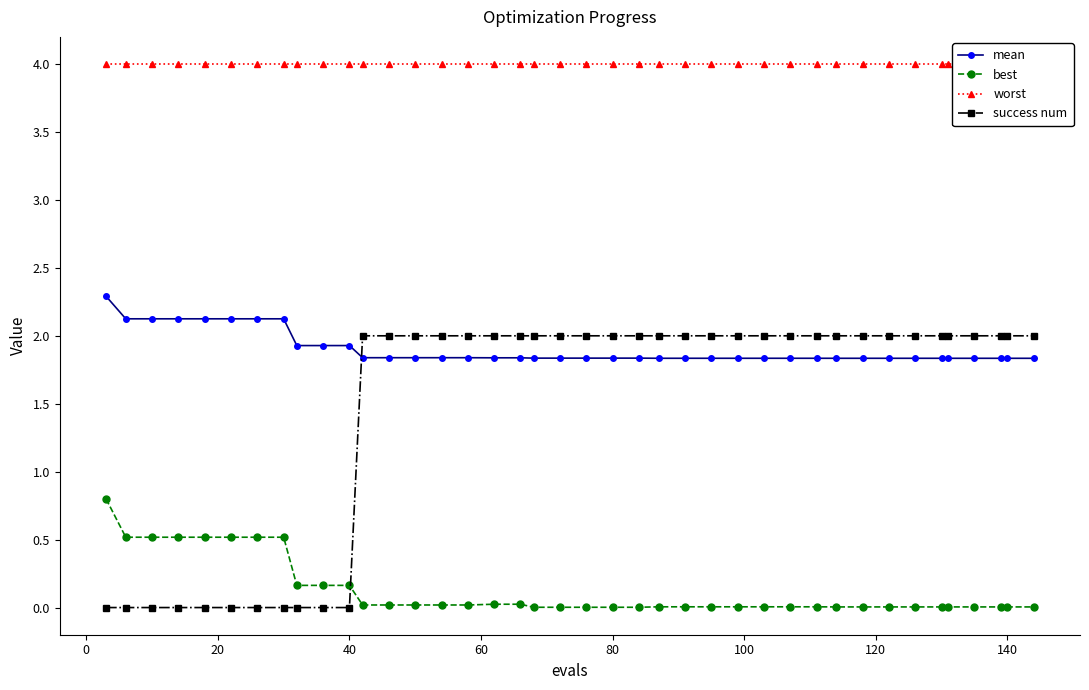

What is the lowest value of the mean series?

1.8